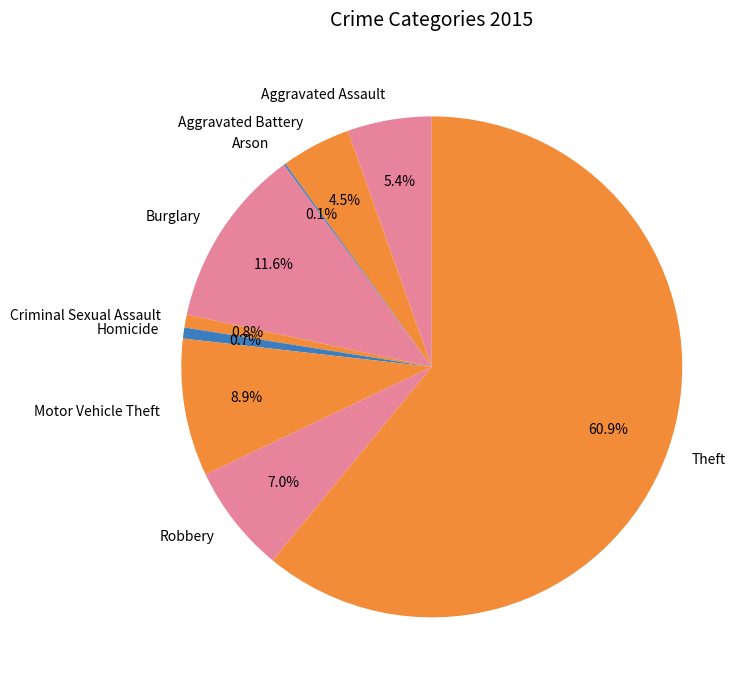

True or false: Criminal Sexual Assault accounts for 1% of the total.

True